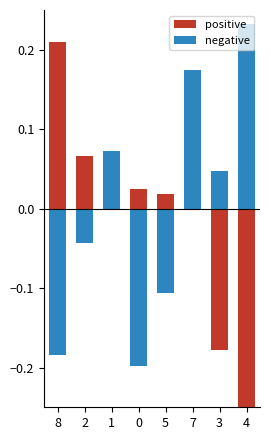

Which series has the largest range (max minus min)?

positive